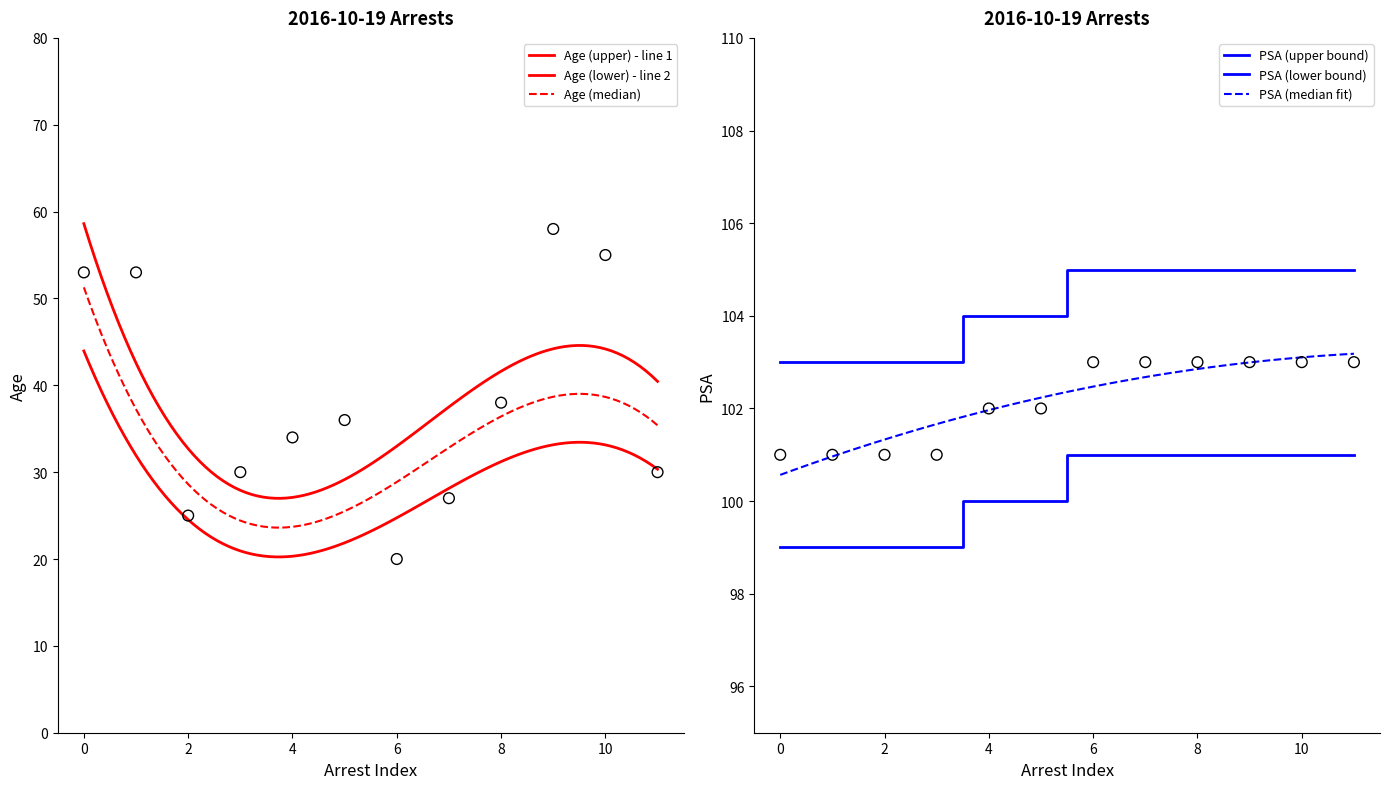

Which series contains the highest Y value?

PSA